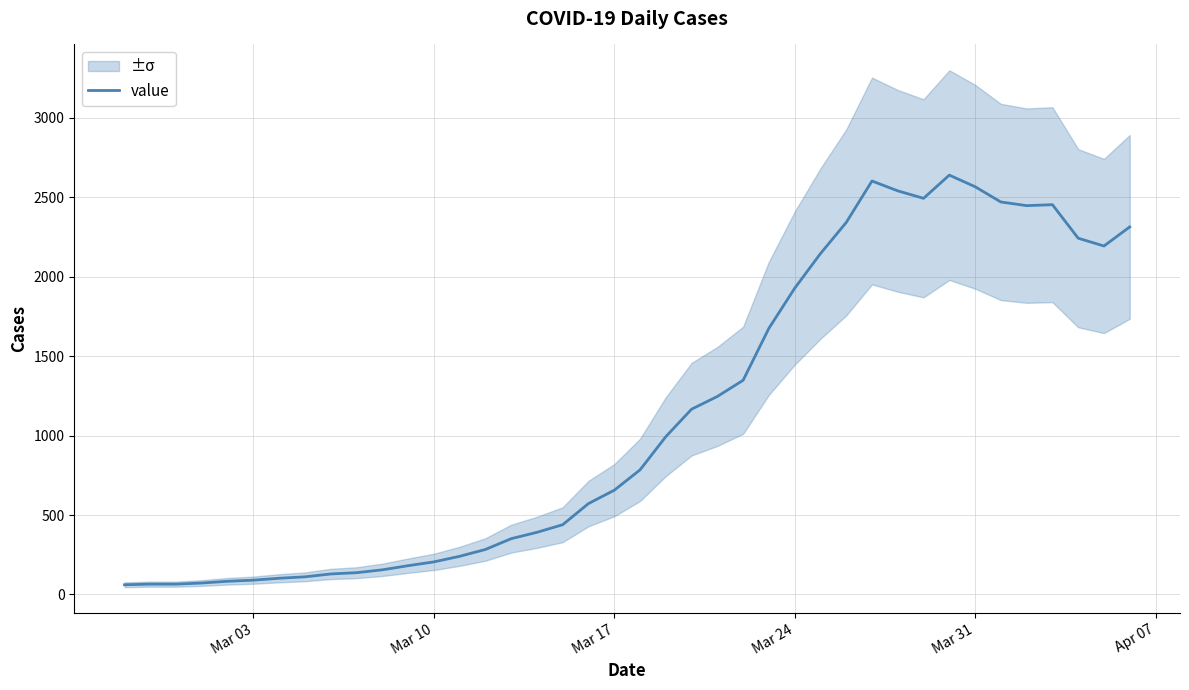

What is the value of the 12th point from the left?

181